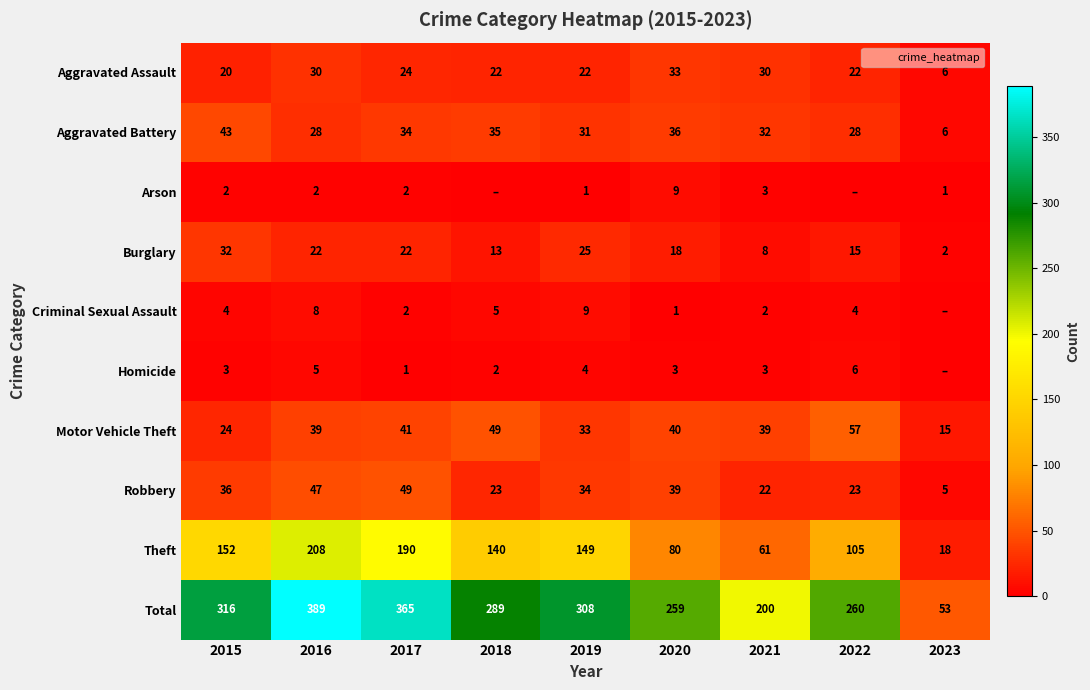

What is the sum of the Theft values at 2017 and 2022?

295